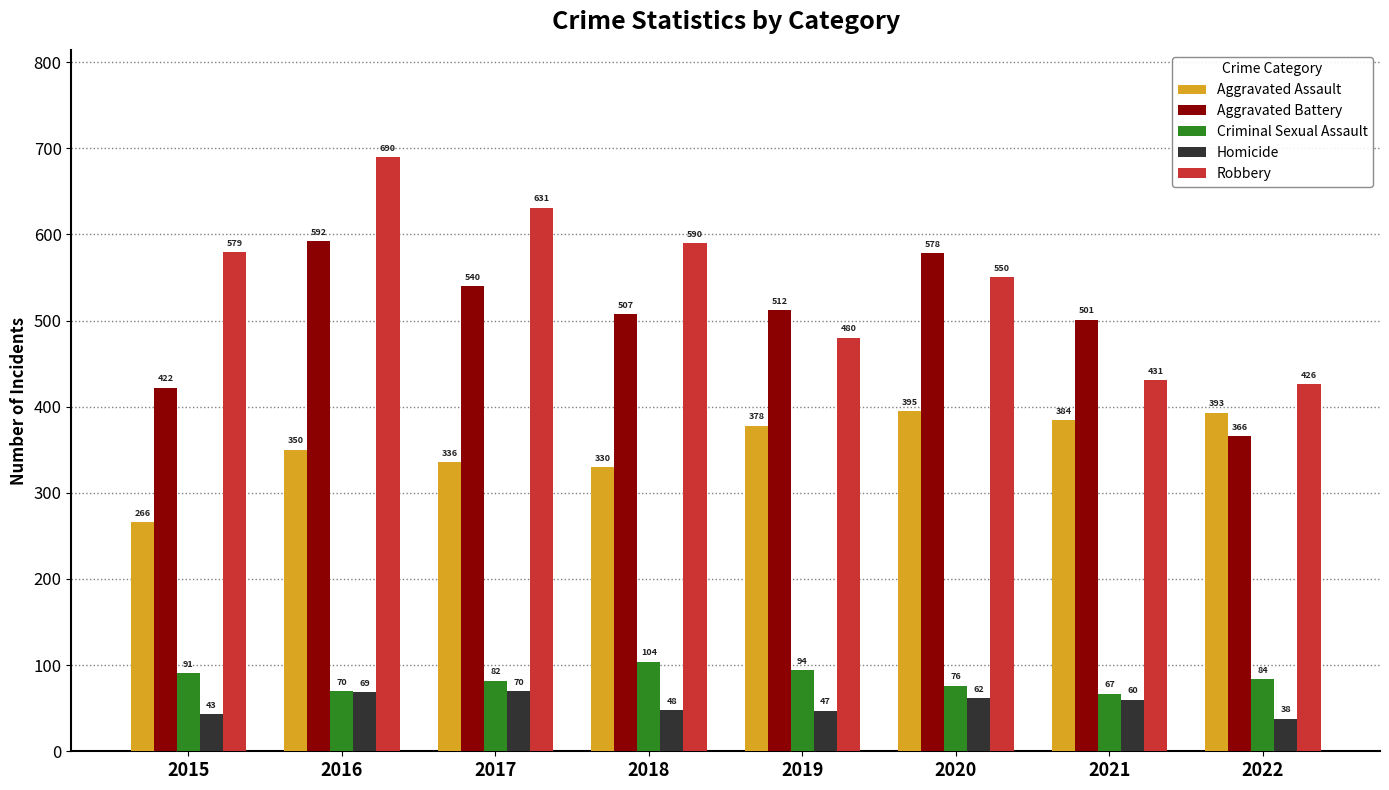

What is the average value of the Robbery series?

547